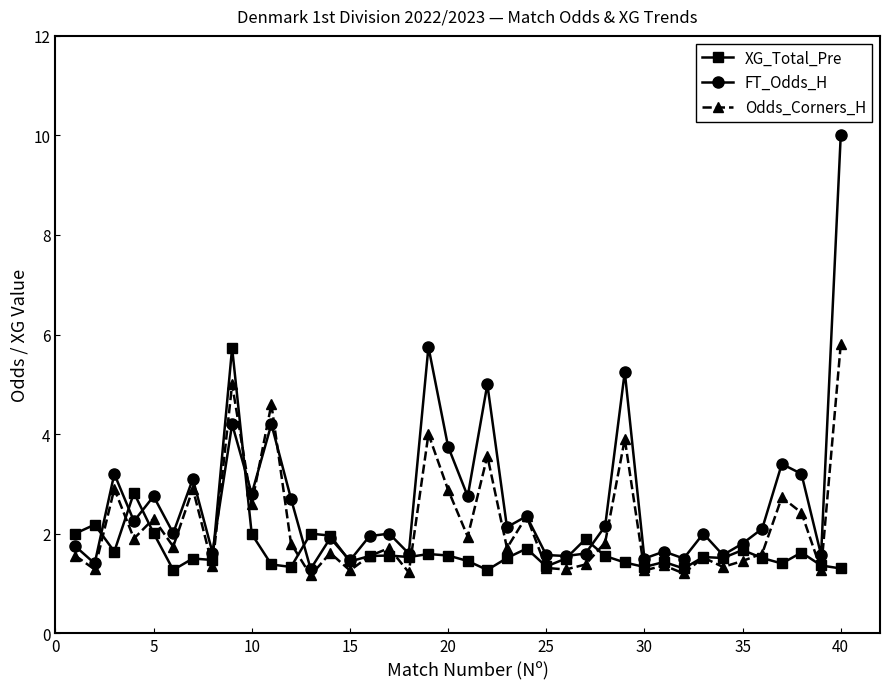

What is the sum of all Odds_Corners_H values?

86.5